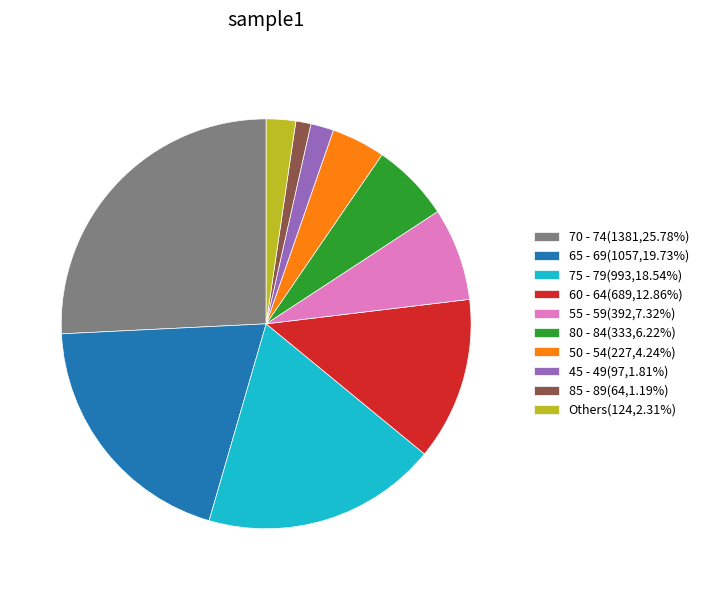

Is 75 - 79(993,18.54%) the majority of the pie?

No